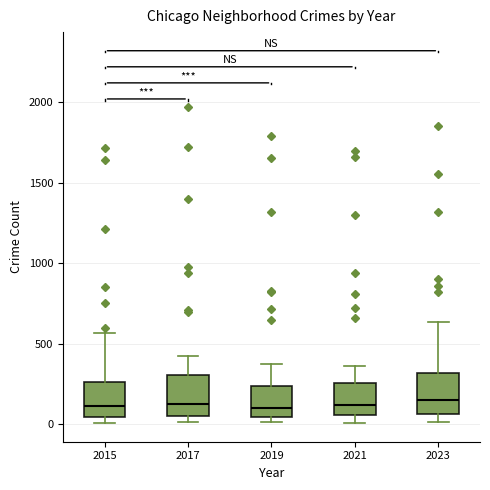

Where does the upper whisker of the box at x = 2017 end on the y-axis? The values are not printed on the chart, so give them approximately, as read against the axis.

400